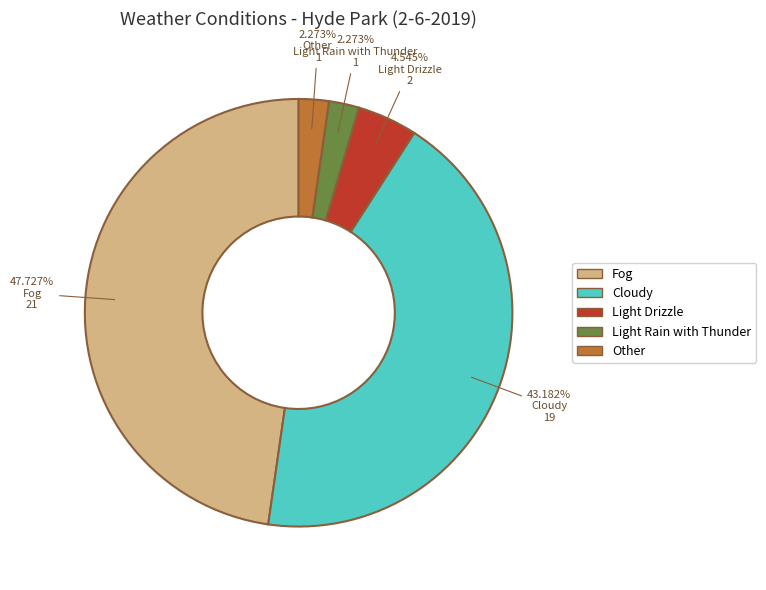

Between Other and Cloudy, which is larger?

Cloudy